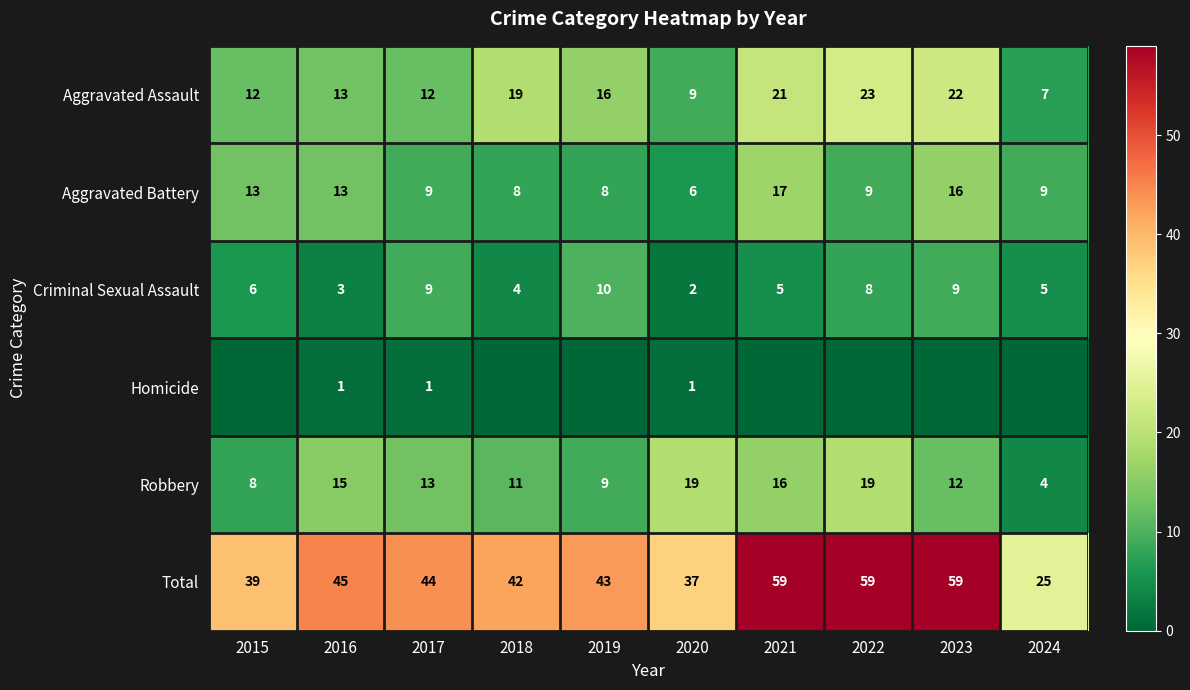

What value does the Aggravated Battery series have at 2015?

13